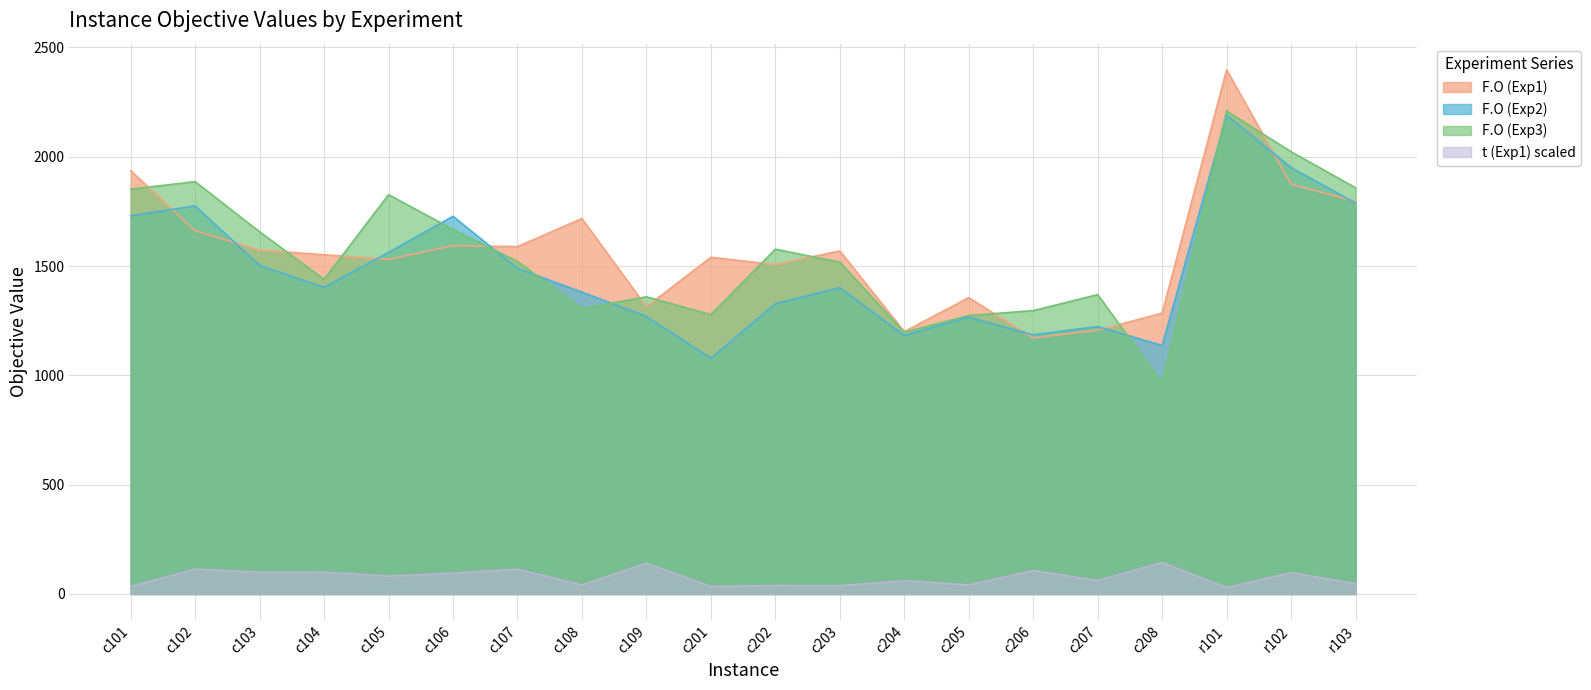

Reading right to left, extract all data points from this chart.

F.O (Exp1): 1796.7	1874.4	2397.4	1284.6	1206.7	1171.0	1355.5	1200.0	1569.1	1506.7	1540.2	1313.7	1717.2	1589.1	1593.3	1530.4	1551.8	1573.2	1661.5	1936.3
t (Exp1): 48.1	98.3	29.4	144.6	61.8	107.6	42.1	60.6	38.6	39.6	34.4	141.1	41.6	113.7	96.0	82.0	100.4	99.8	114.2	35.0
F.O (Exp2): 1788.1	1950.5	2190.5	1136.5	1223.4	1185.5	1266.2	1182.5	1401.7	1327.4	1078.3	1269.8	1380.8	1489.4	1727.8	1562.2	1402.7	1502.6	1775.1	1730.3
F.O (Exp3): 1857.9	2023.1	2209.0	964.0	1369.4	1296.3	1273.6	1197.5	1517.7	1577.2	1277.8	1359.4	1305.3	1521.2	1667.7	1826.5	1438.8	1656.8	1886.2	1851.6